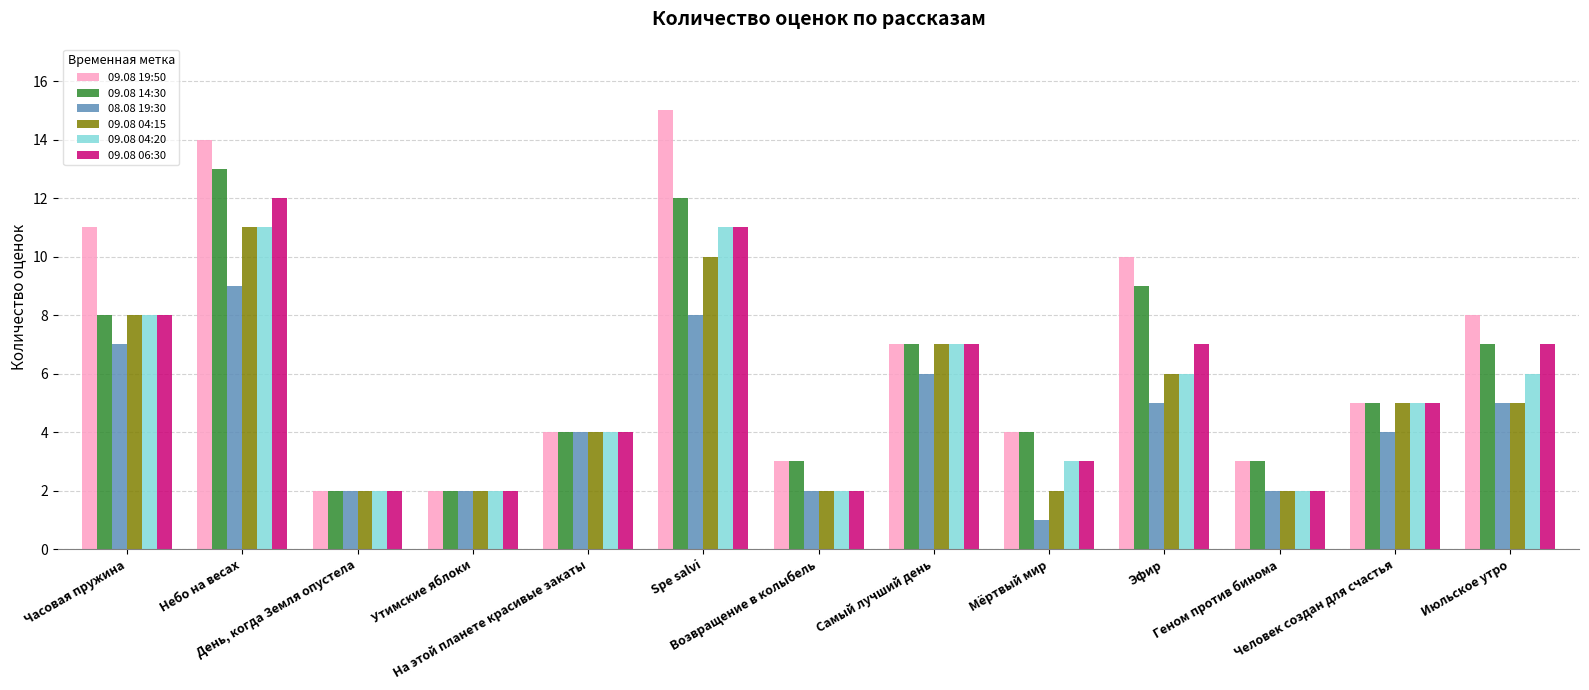

What is the label of the 12th bar from the right?

Небо на весах